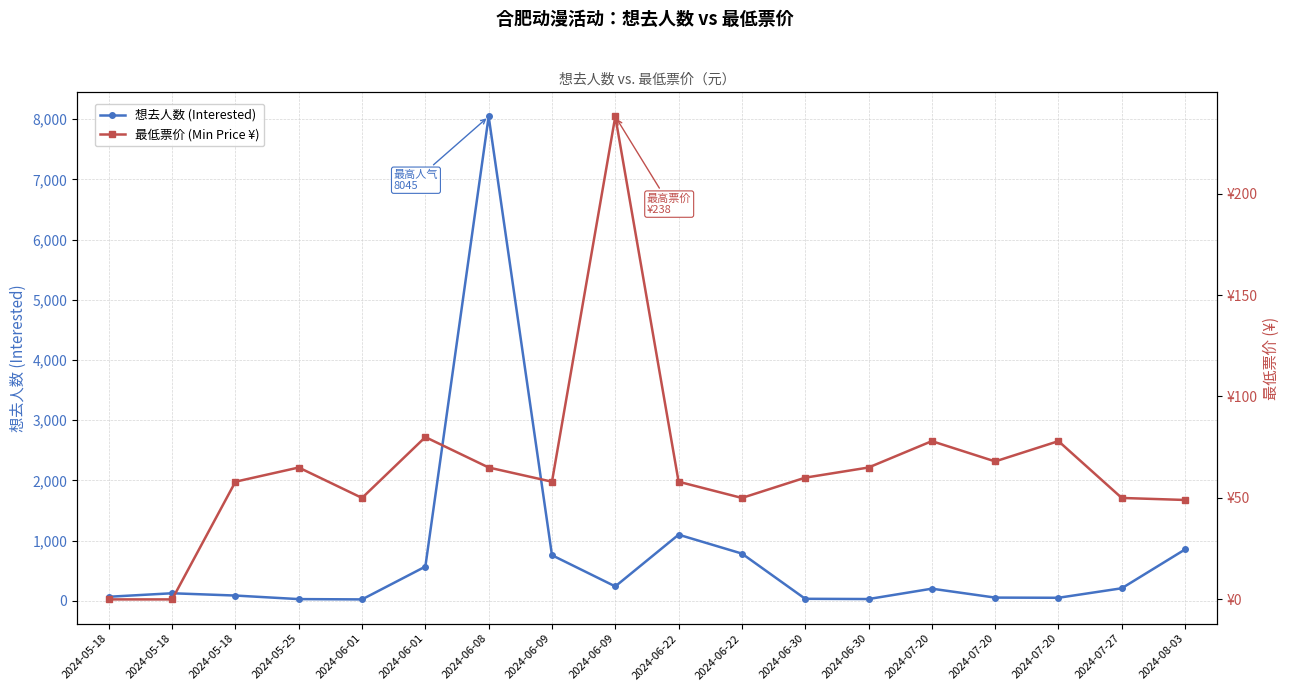

Reading left to right, extract all data points from this chart.

想去人数 (Interested): 2024-05-18=68	2024-05-18=126	2024-05-18=88	2024-05-25=29	2024-06-01=24	2024-06-01=569	2024-06-08=8045	2024-06-09=758	2024-06-09=240	2024-06-22=1099	2024-06-22=785	2024-06-30=34	2024-06-30=30	2024-07-20=202	2024-07-20=54	2024-07-20=51	2024-07-27=209	2024-08-03=854
最低票价 (Min Price ¥): 2024-05-18=0	2024-05-18=0	2024-05-18=58	2024-05-25=65	2024-06-01=50	2024-06-01=80	2024-06-08=65	2024-06-09=58	2024-06-09=238	2024-06-22=58	2024-06-22=50	2024-06-30=60	2024-06-30=65	2024-07-20=78	2024-07-20=68	2024-07-20=78	2024-07-27=50	2024-08-03=49